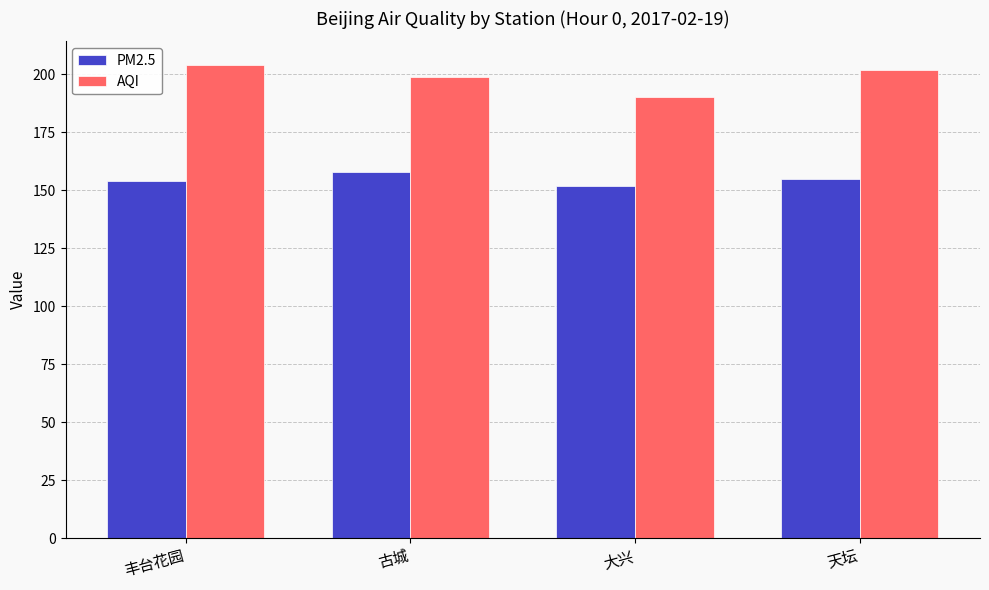

What is the maximum value shown in the chart?

204